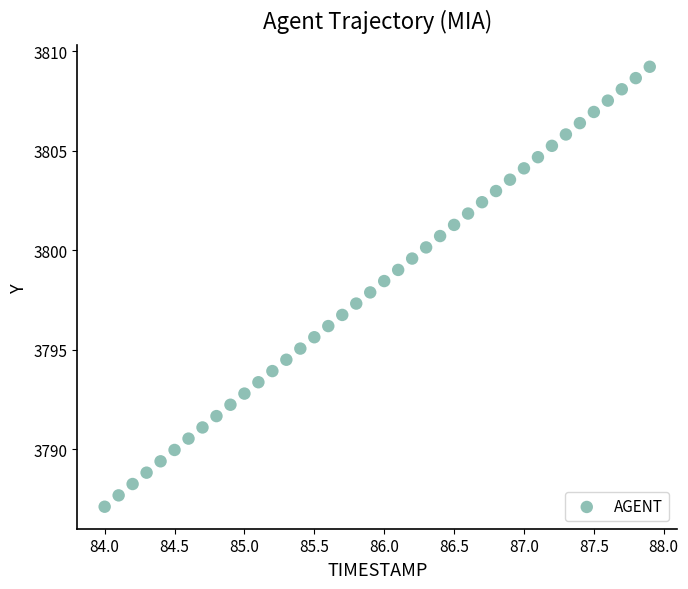

What is the range of X values (max minus min)?

3.9